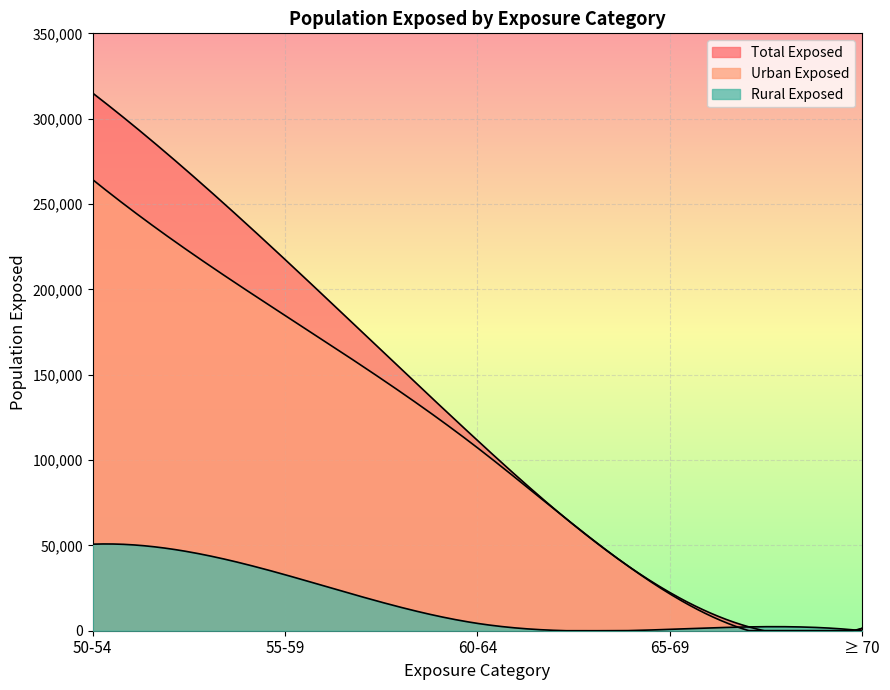

What is the sum of the population_exposed_total values at 60-64 and 55-59?

329000